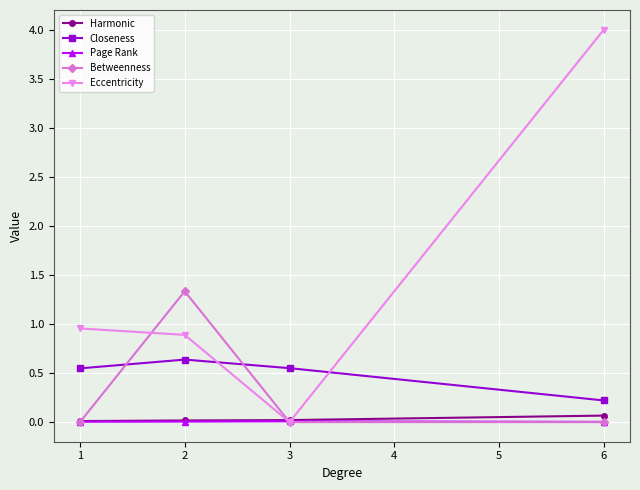

Which series has the largest total across all categories?

Eccentricity